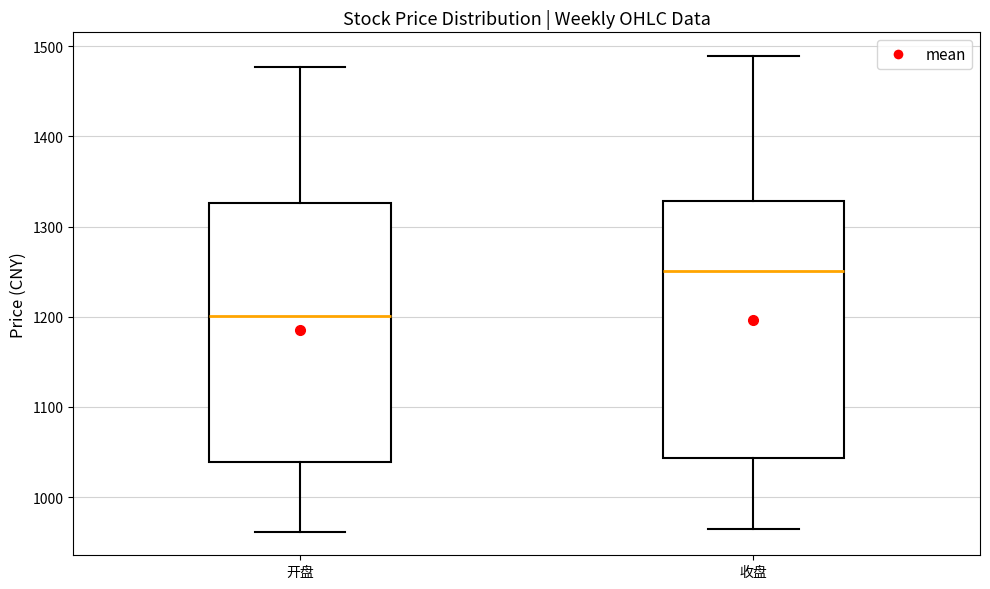

Reading left to right, transcribe this box plot: for each box, give where its median line is, the range the box spans, and where its two whiskers end, as read against the y-axis. The values are not printed on the chart, so give them approximately, as read against the axis.

开盘: median 1200, box 1040 to 1330, whiskers 960 to 1480
收盘: median 1250, box 1040 to 1330, whiskers 960 to 1490